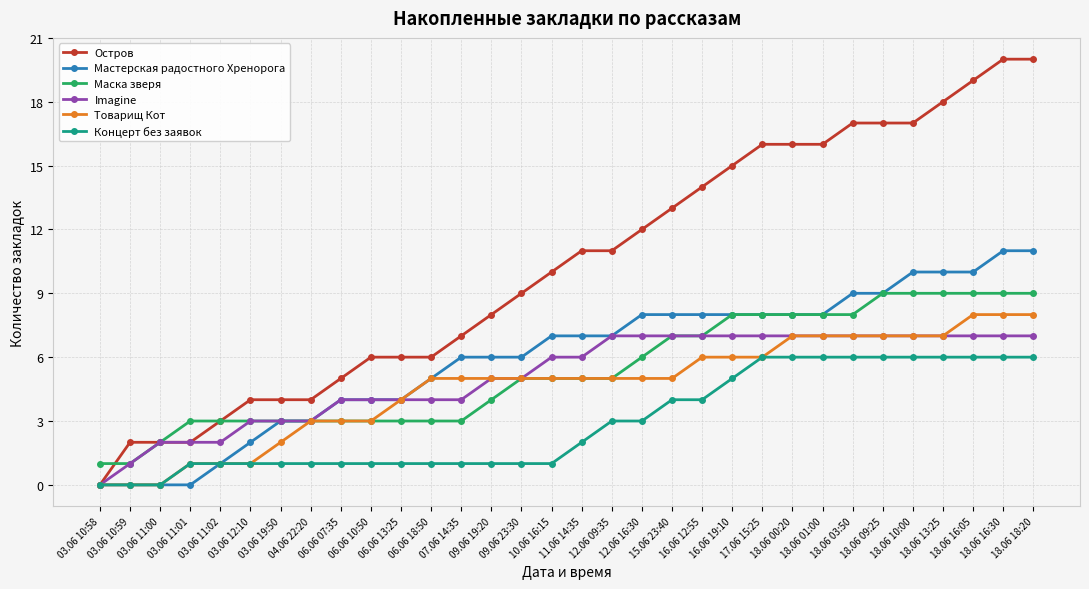

Rank the series by their maximum value, from lowest to highest.

Концерт без заявок, Imagine, Товарищ Кот, Маска зверя, Мастерская радостного Хренорога, Остров